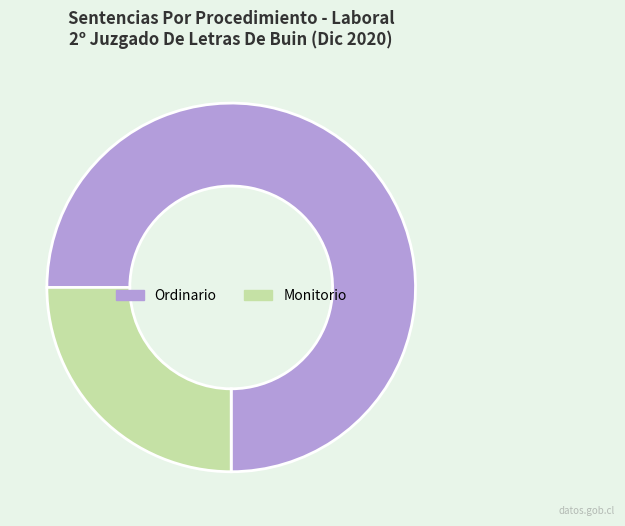

Which slice is the smallest?

Monitorio